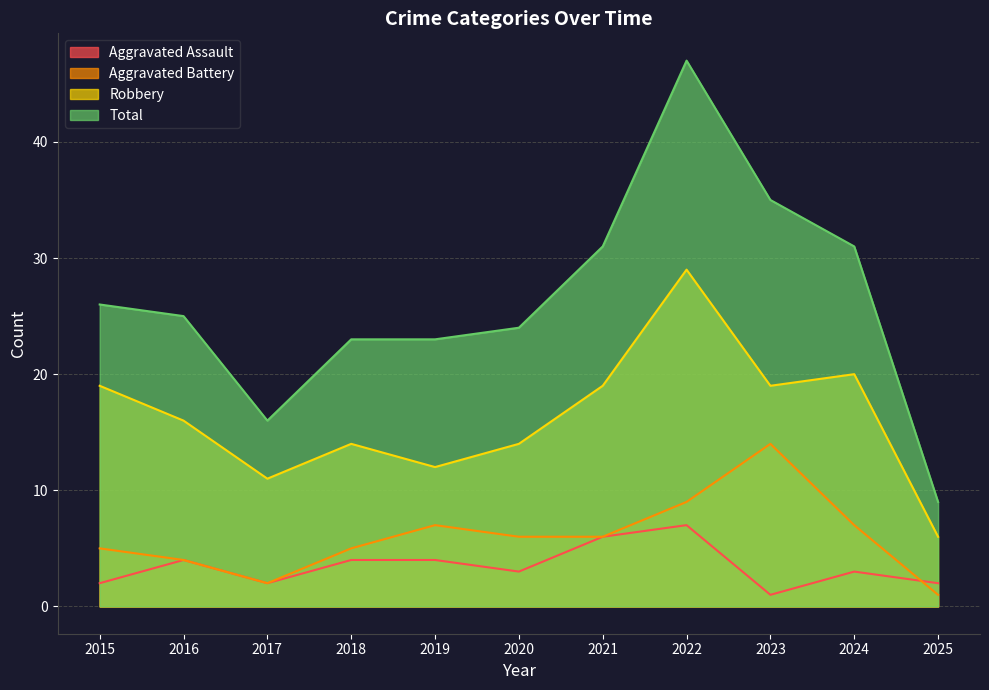

The Total series shows 47 at 2022. True or false?

True